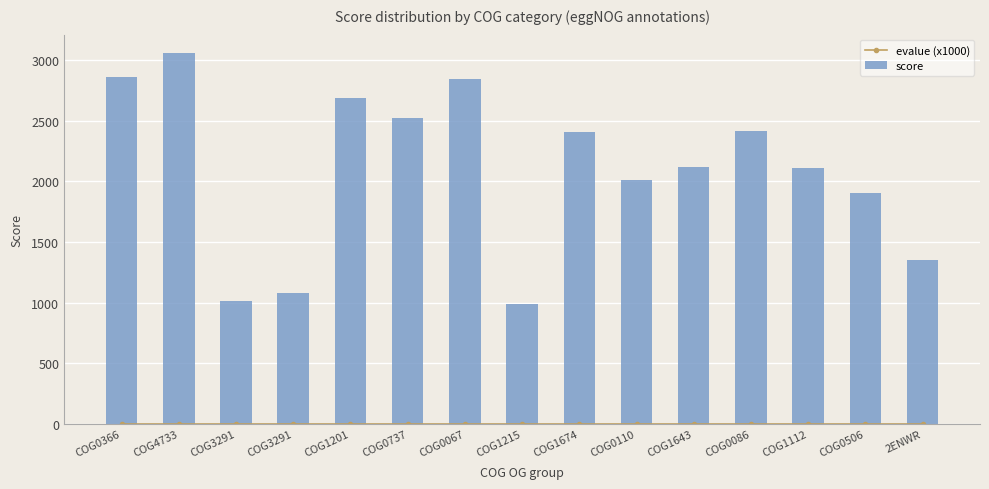

The score series shows 1476 at COG0067. True or false?

False